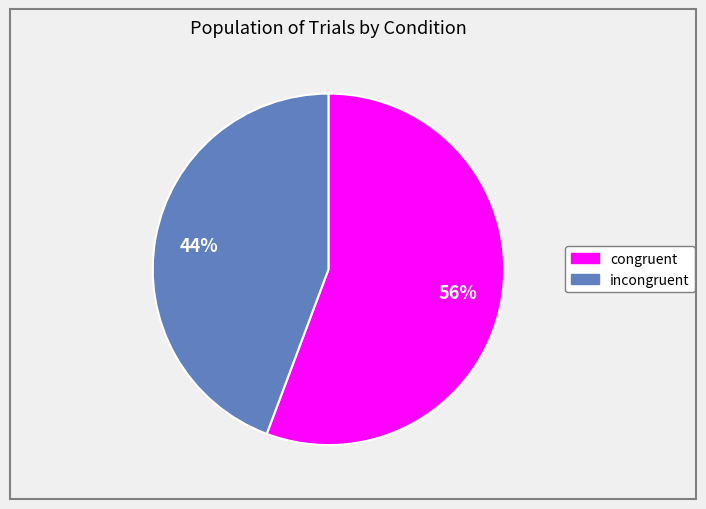

Is it true that congruent is 56% of the pie?

True